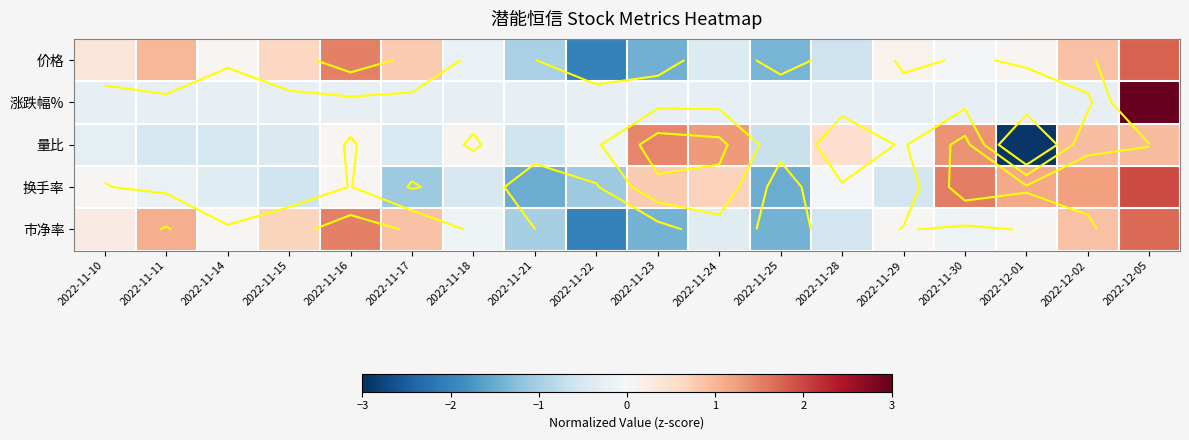

Between 2022-11-16 and 2022-11-29, which series saw the biggest shift?

市净率